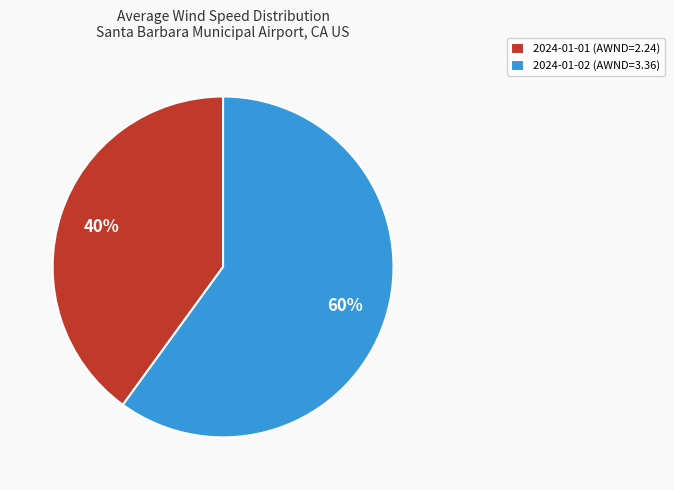

The 2024-01-02 slice represents 60% of the pie. True or false?

True